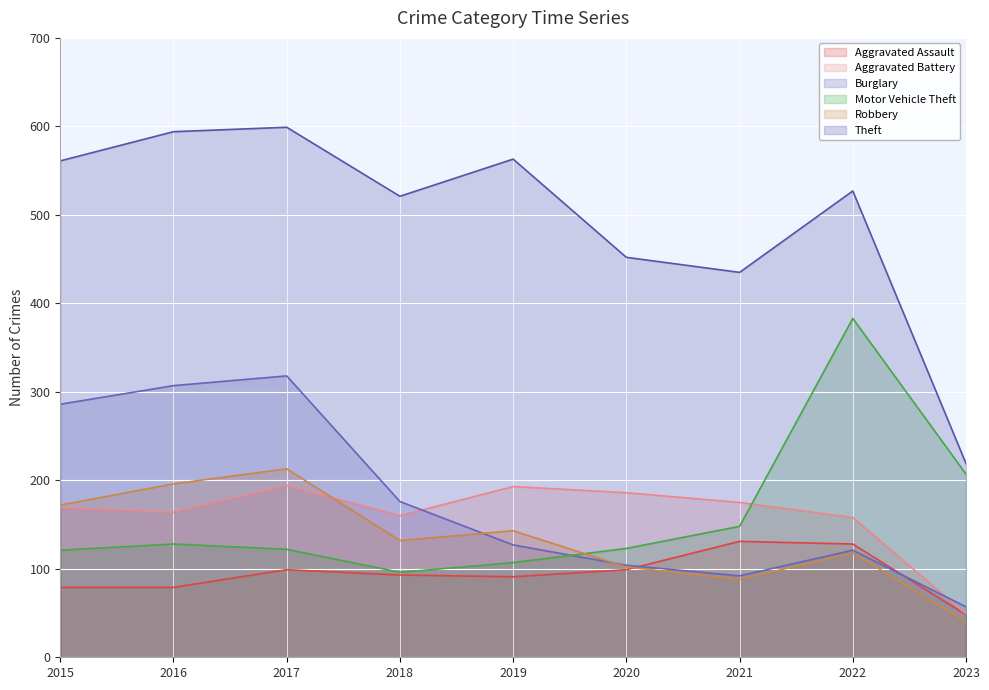

What is the sum of all Aggravated Battery values?

1448